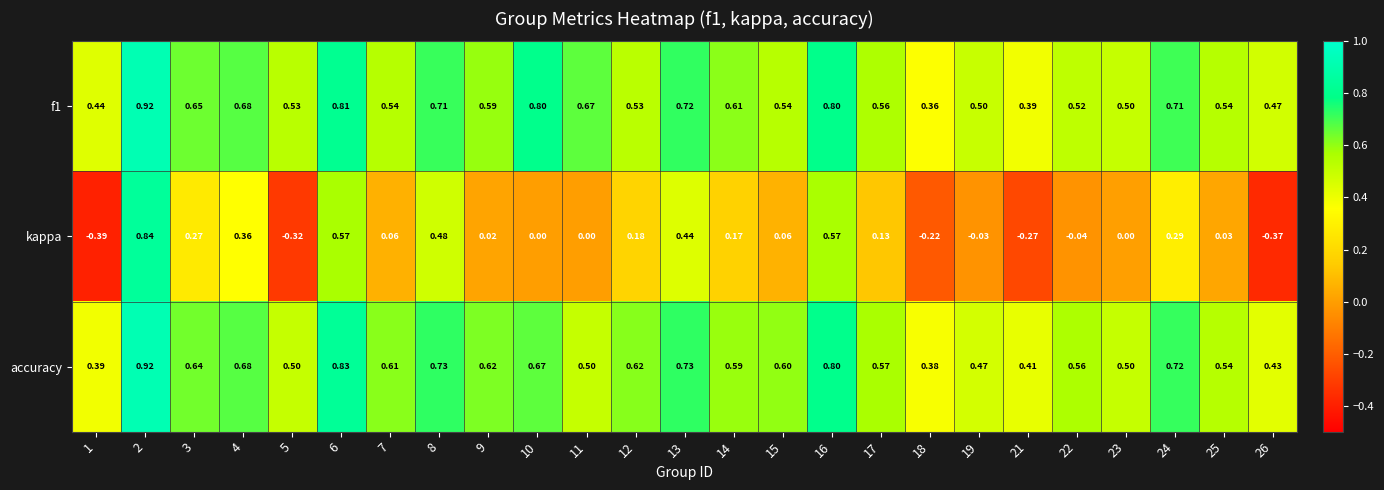

Is the value of accuracy at 12 greater than the value of f1 at 7?

Yes